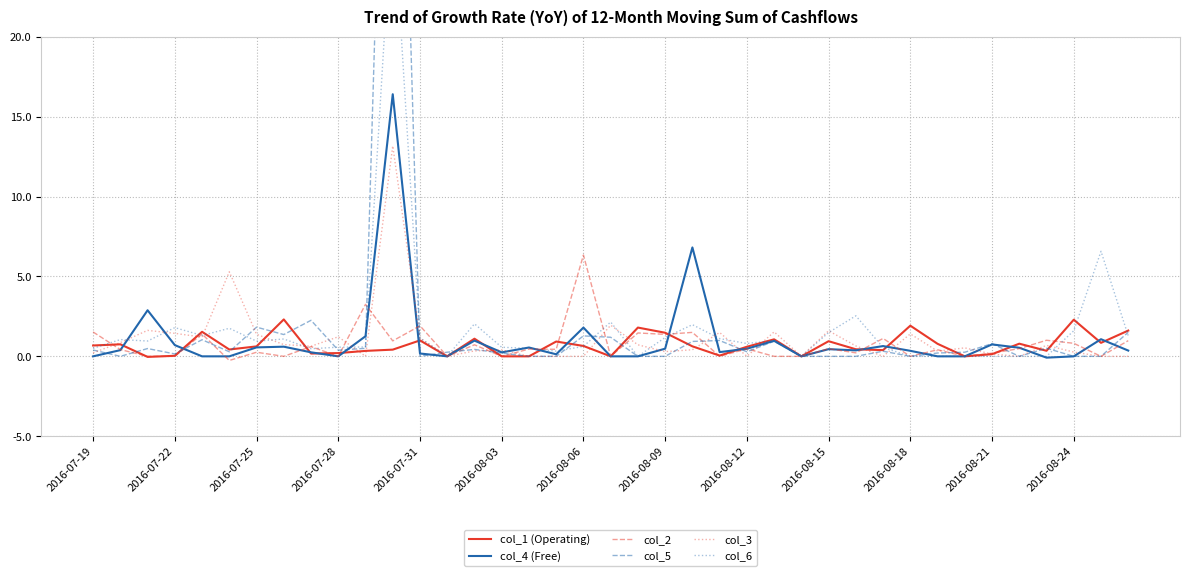

Is the value of col_2 at 34 greater than the value of col_5 at 19?

No